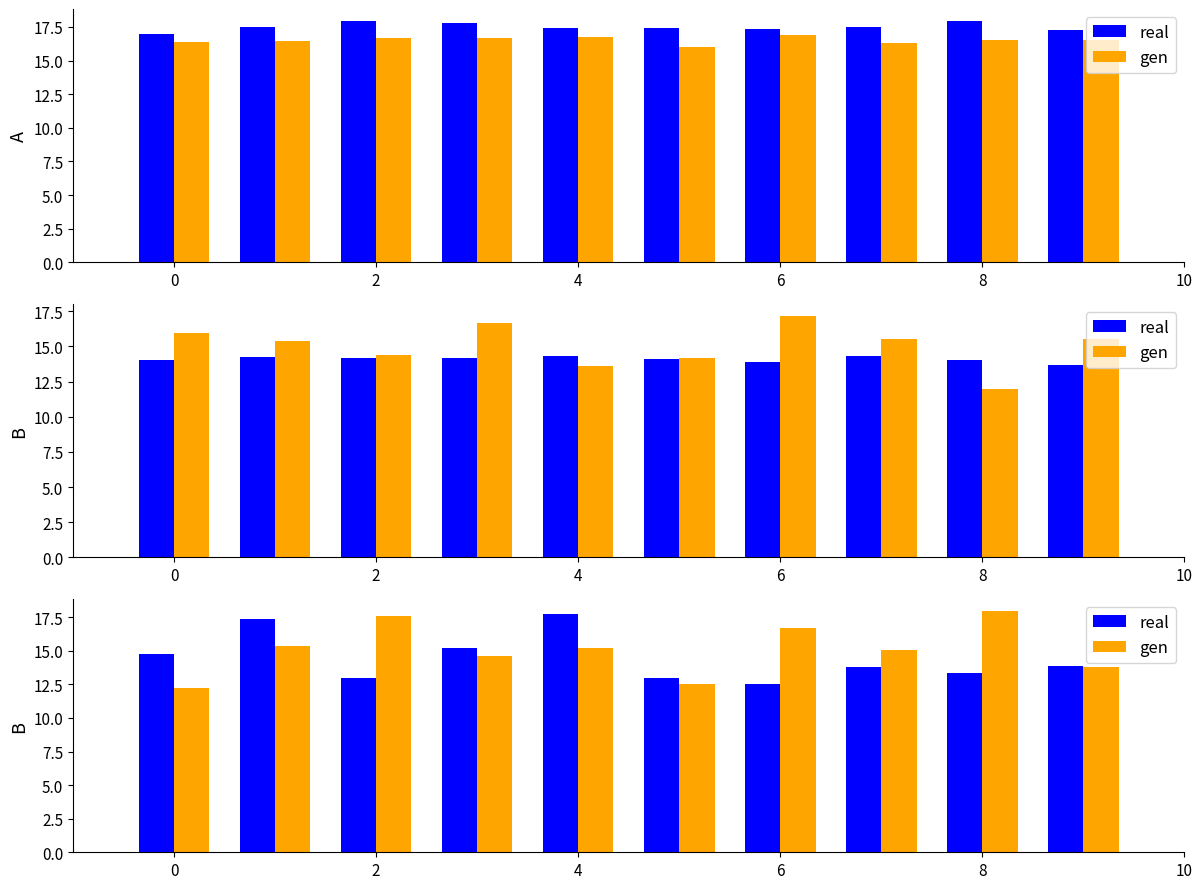

Rank the series by their maximum value, from lowest to highest.

real, gen